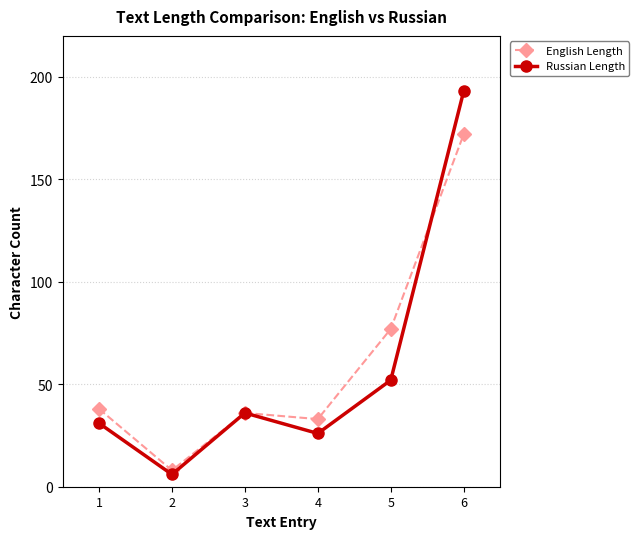

Which series has the widest spread of values?

Russian Length